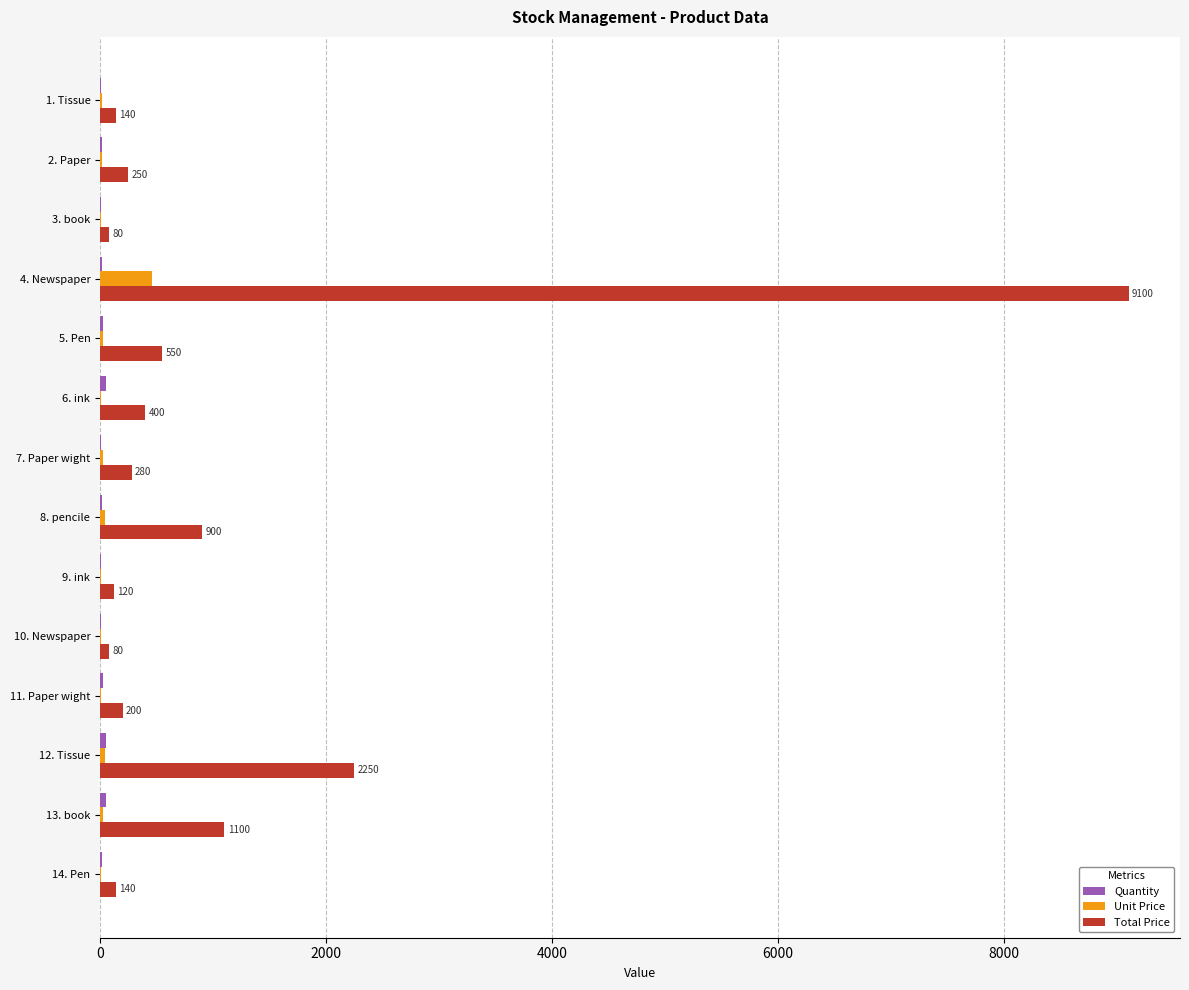

What is the sum of all Unit Price values?

694.5